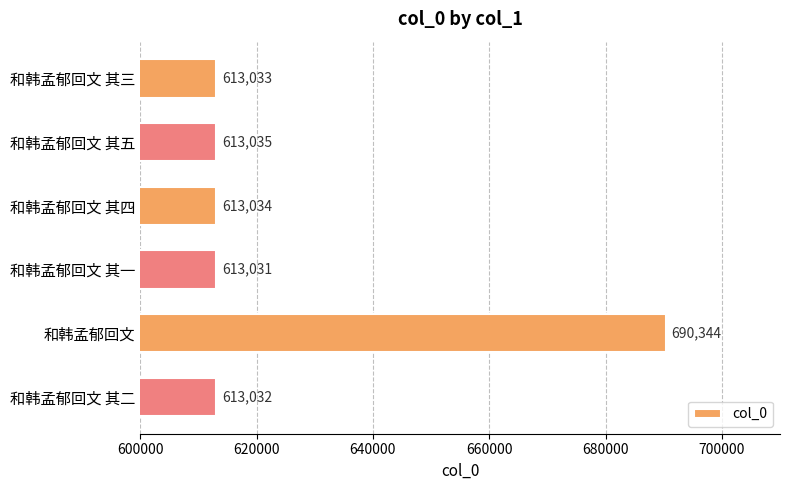

List the labels in order of value, largest first.

和韩孟郁回文, 和韩孟郁回文 其五, 和韩孟郁回文 其四, 和韩孟郁回文 其三, 和韩孟郁回文 其二, 和韩孟郁回文 其一